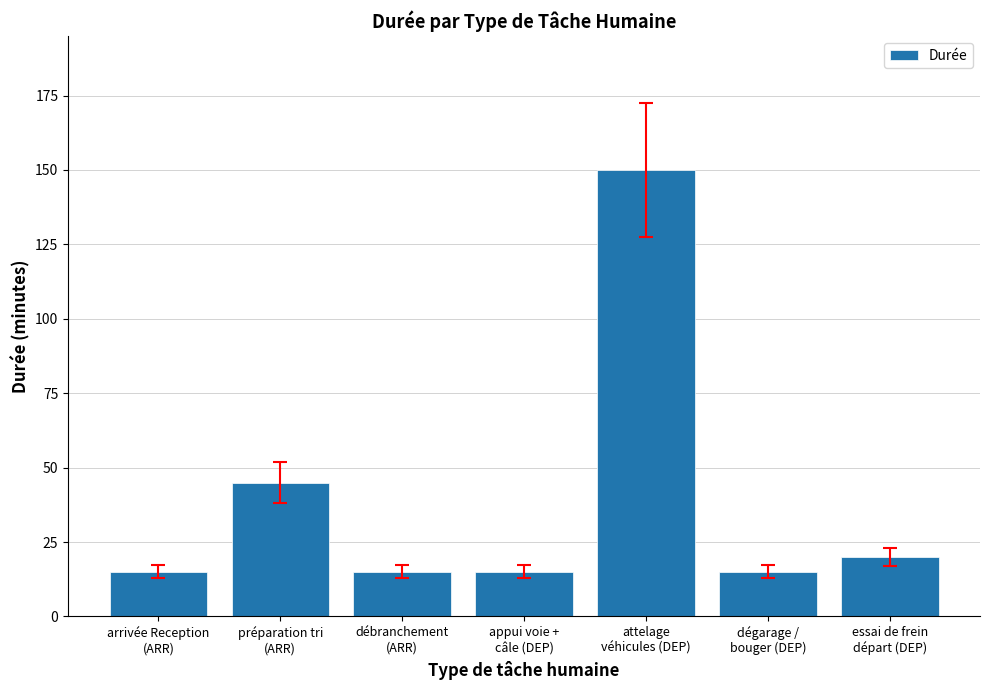

Read the value at préparation tri
(ARR), to the nearest 50.

50